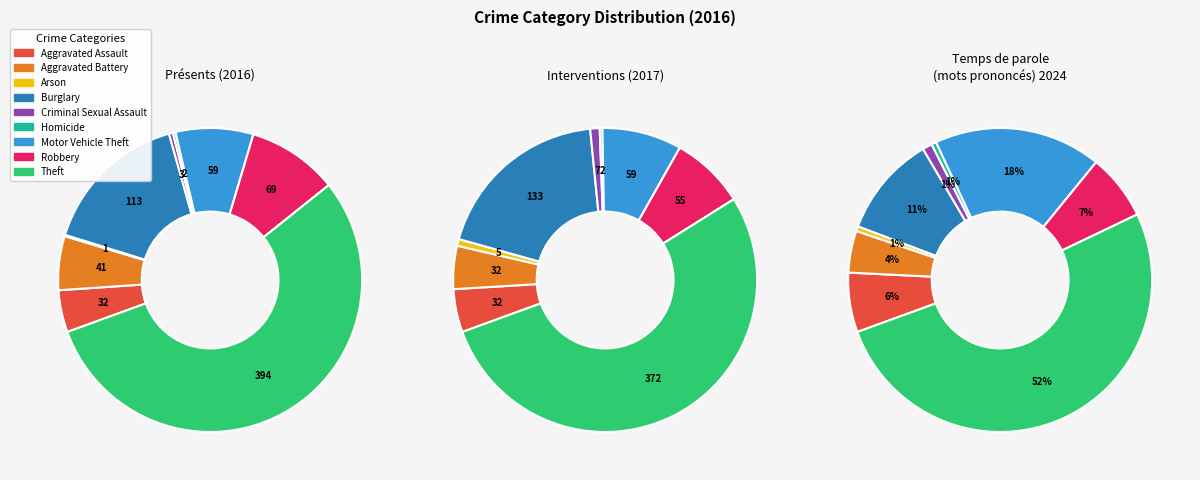

Between Theft and Robbery, which is larger?

Theft